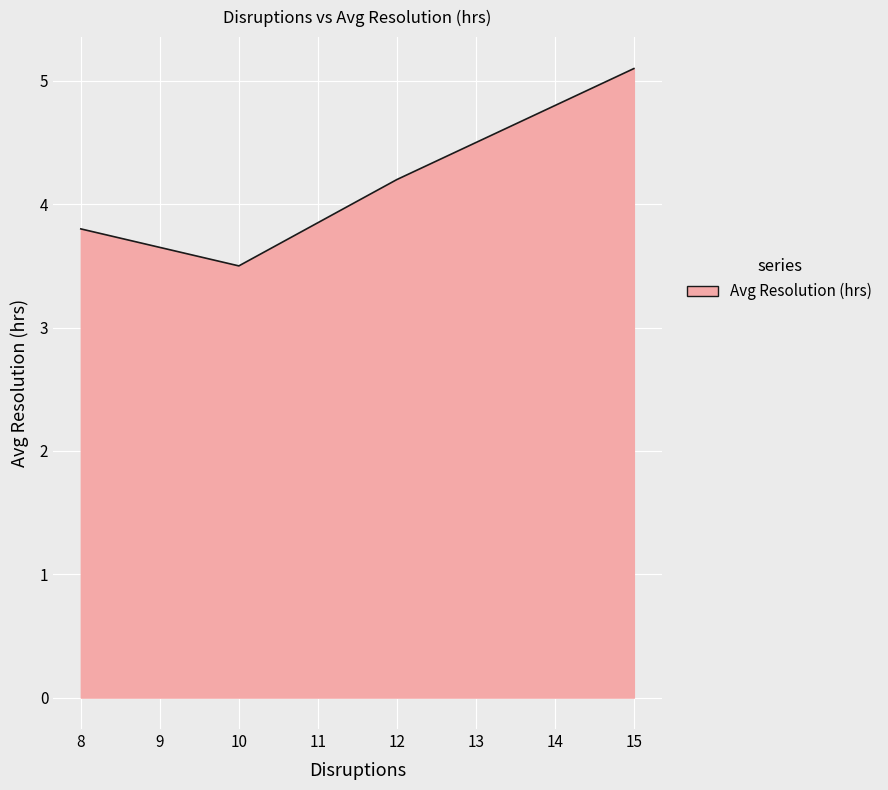

At which label does the data first exceed 4?

12